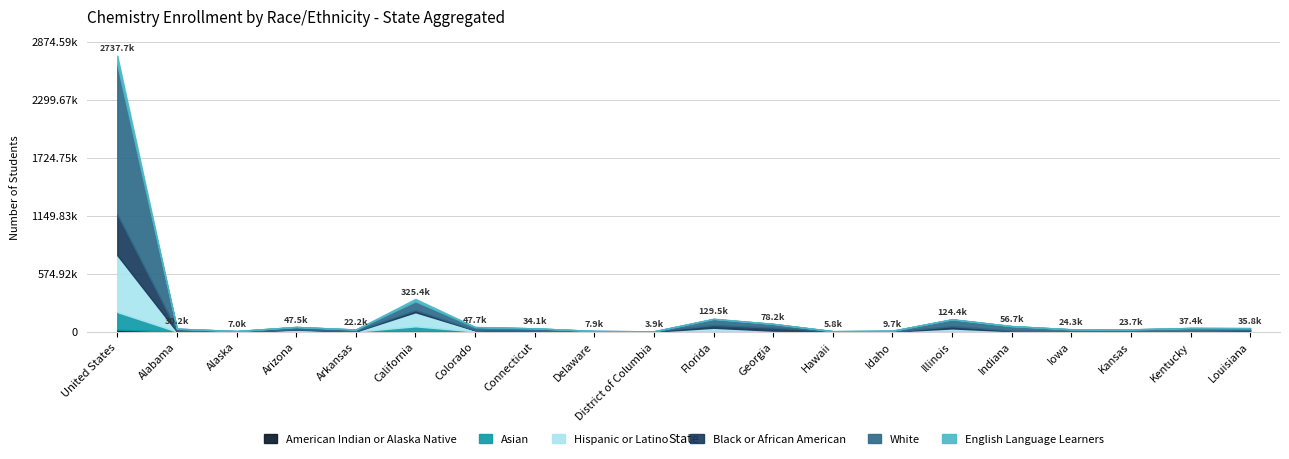

True or false: Asian and American Indian or Alaska Native intersect in this chart.

False